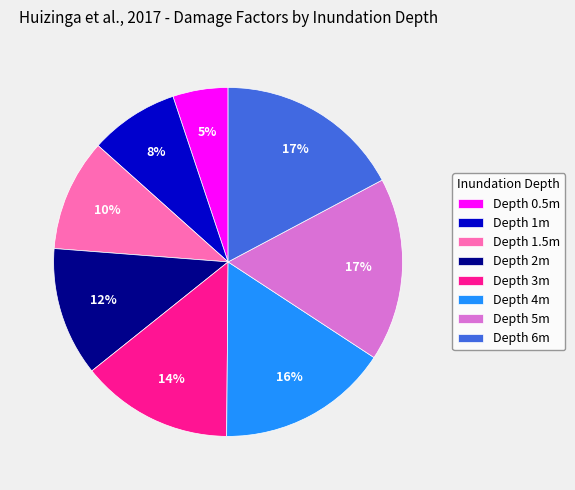

Approximately how many times larger is the value at Depth 0.5m compared to Depth 6m?

0.3